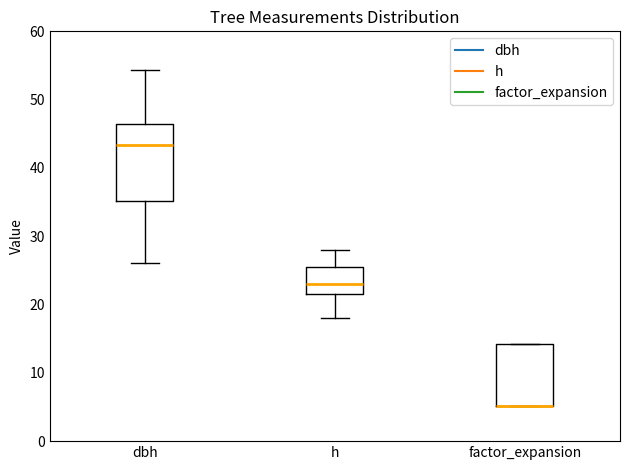

Where does the median line of the box for dbh sit on the y-axis? The values are not printed on the chart, so give them approximately, as read against the axis.

43